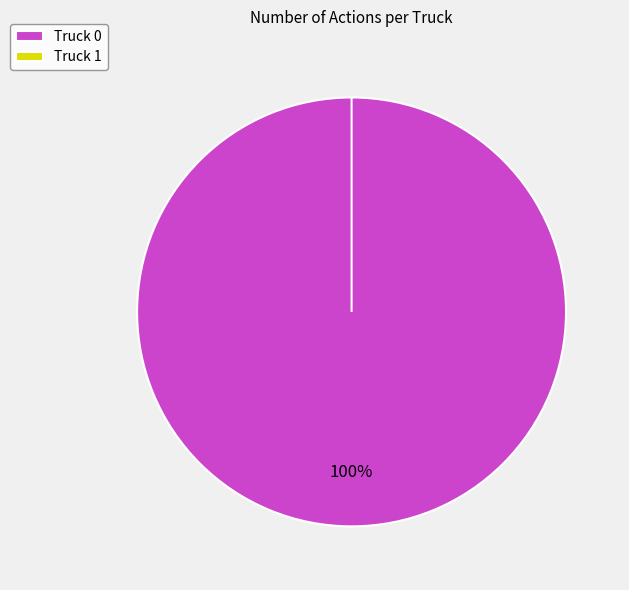

Rank the categories by value from highest to lowest.

Truck 0, Truck 1